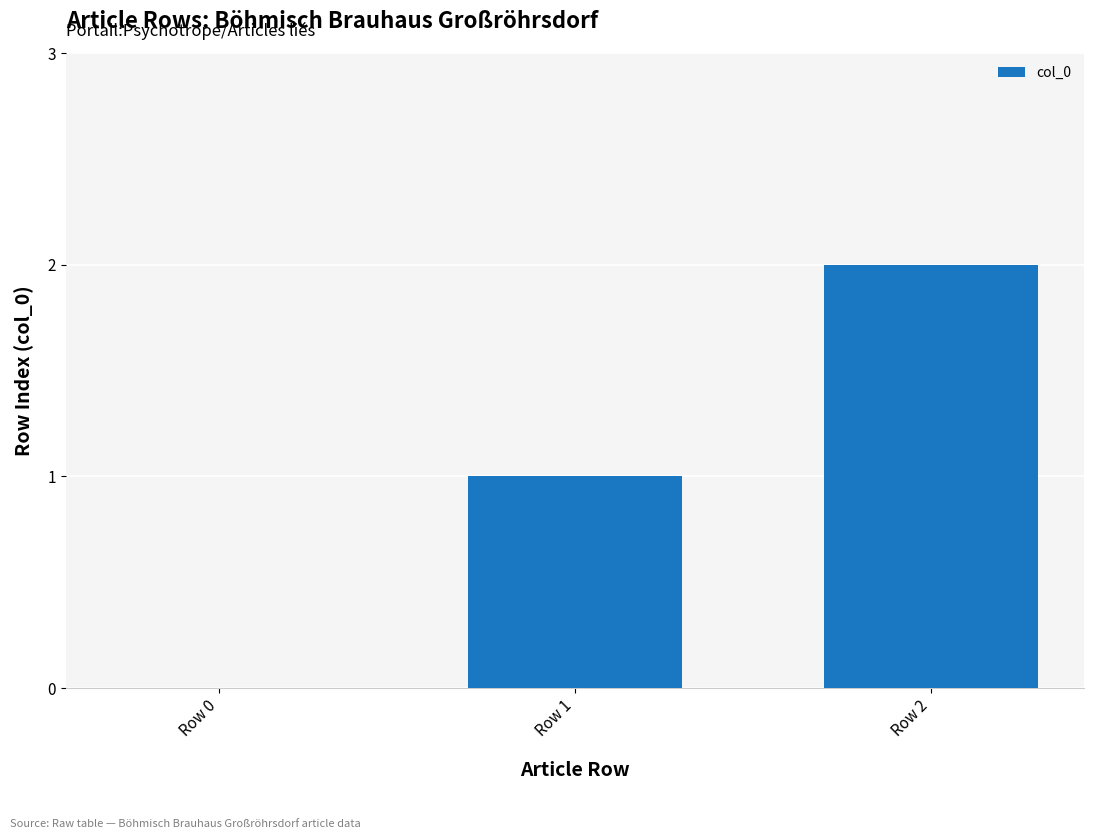

What is the change in value from Row 1 to Row 2?

+1